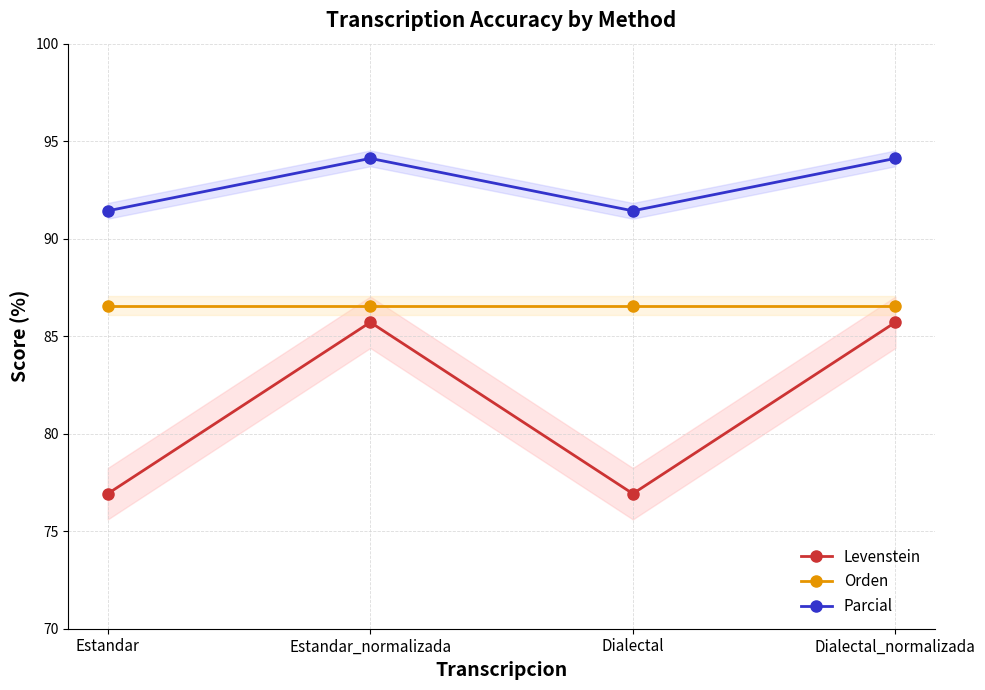

Which series changed the most between Estandar_normalizada and Dialectal?

Levenstein